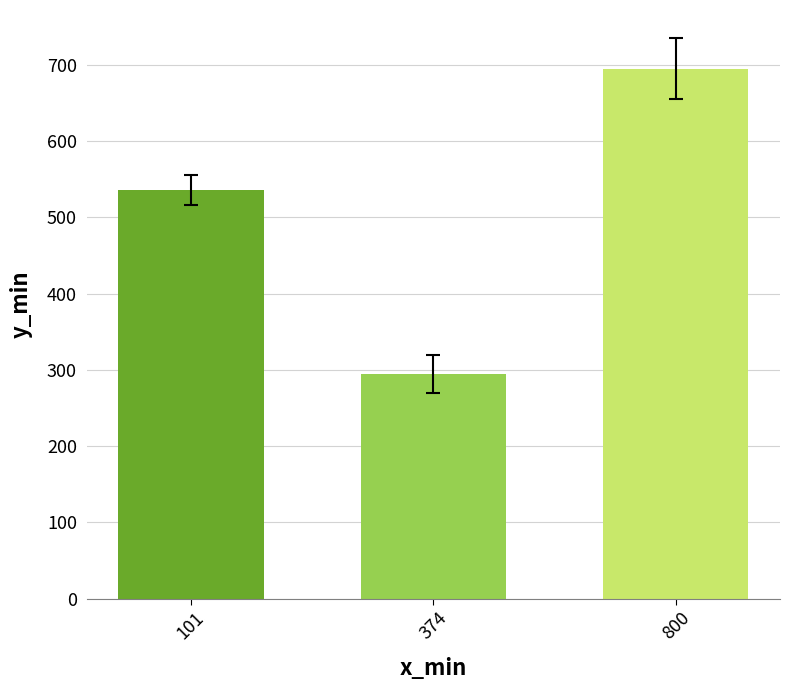

Where is the data nearest to the value 495?

101